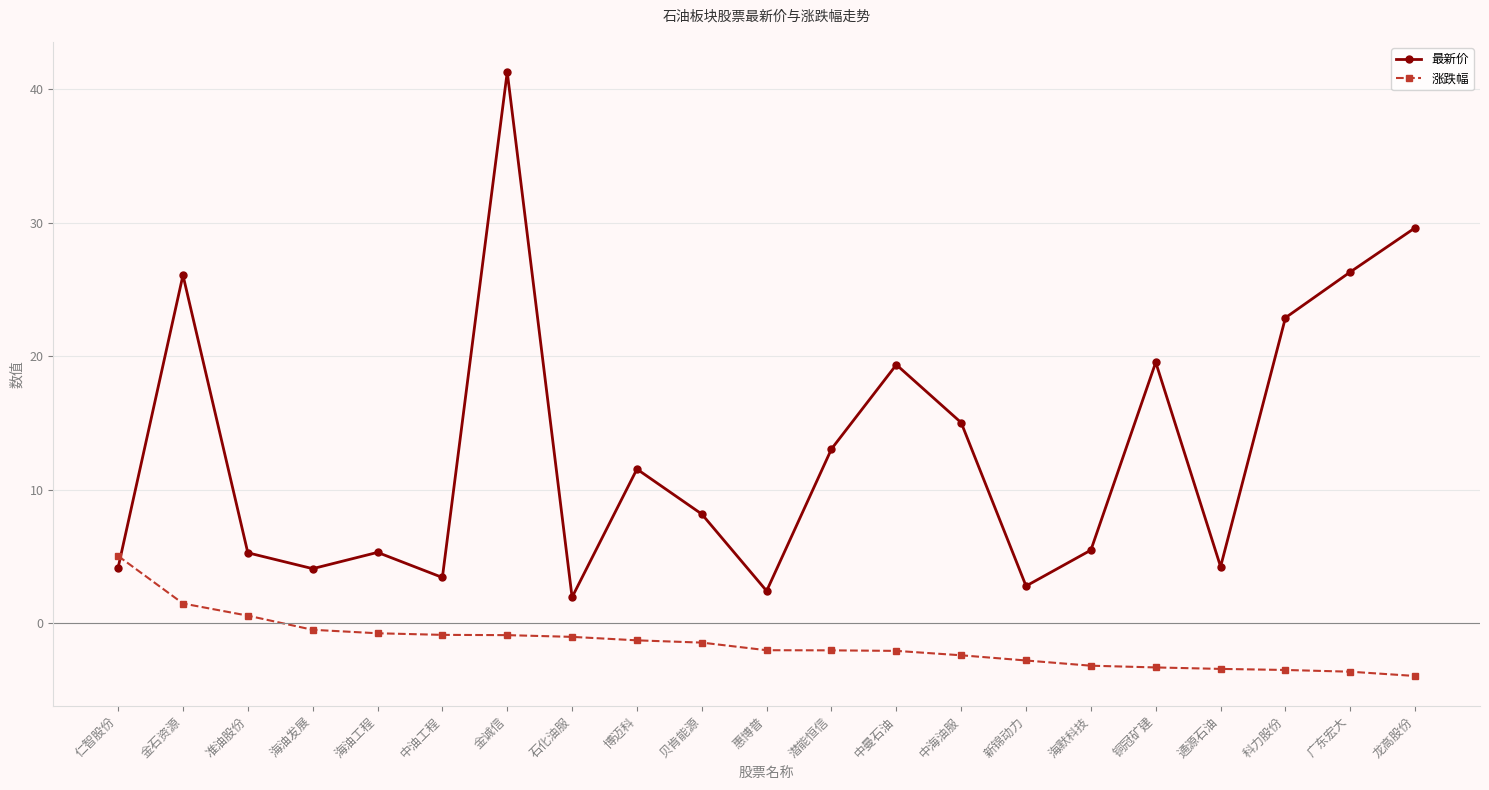

List the series in order of their overall mean, highest first.

最新价, 涨跌幅